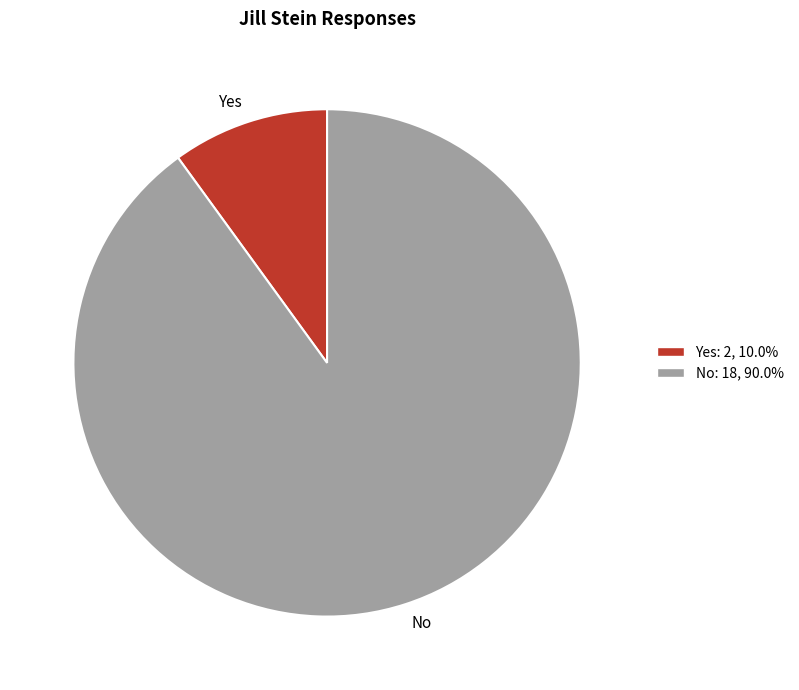

Do Yes and No together represent more than half of the pie?

Yes